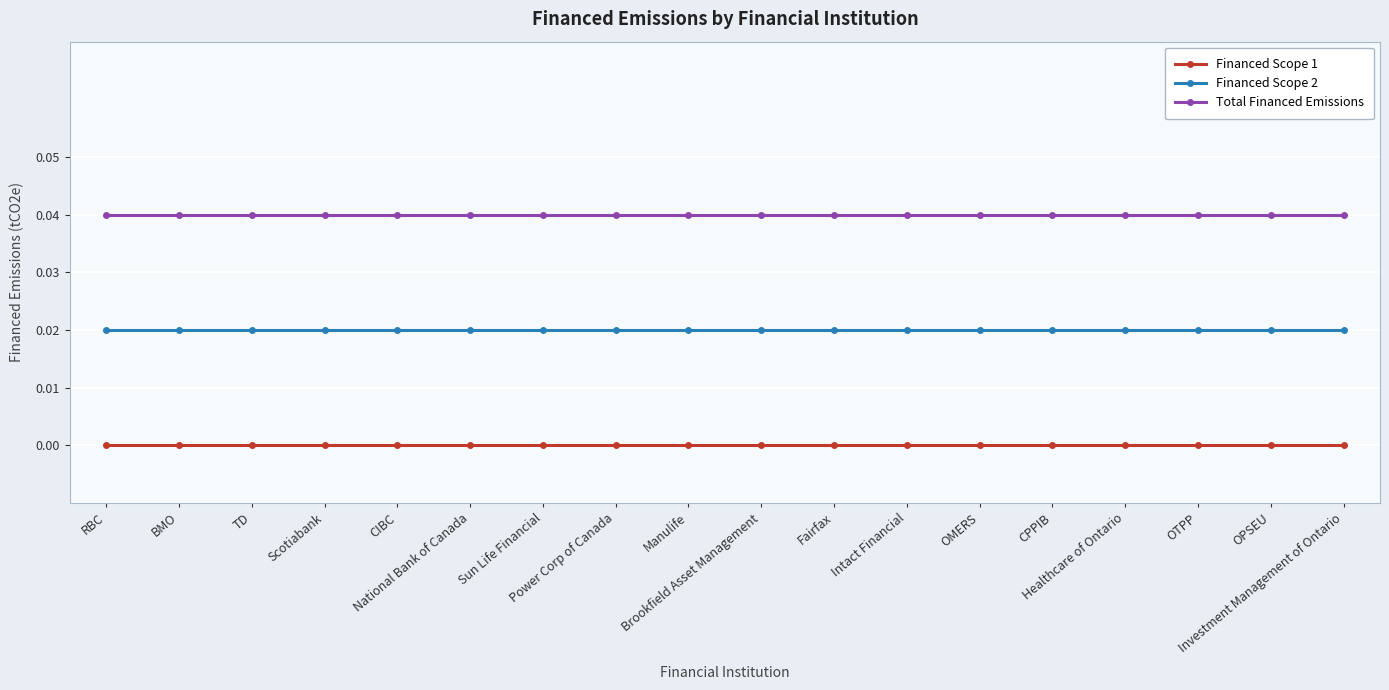

Between RBC and National Bank of Canada, which series saw the biggest shift?

Financed Scope 1